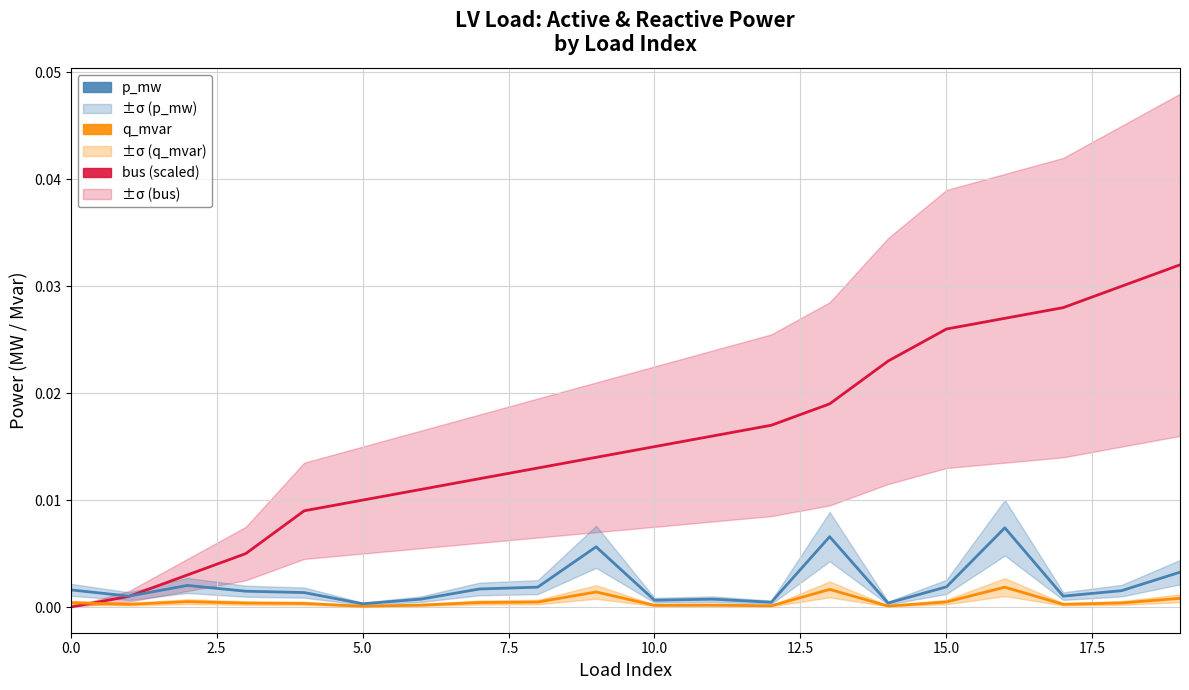

How many lines are shown in the chart?

3